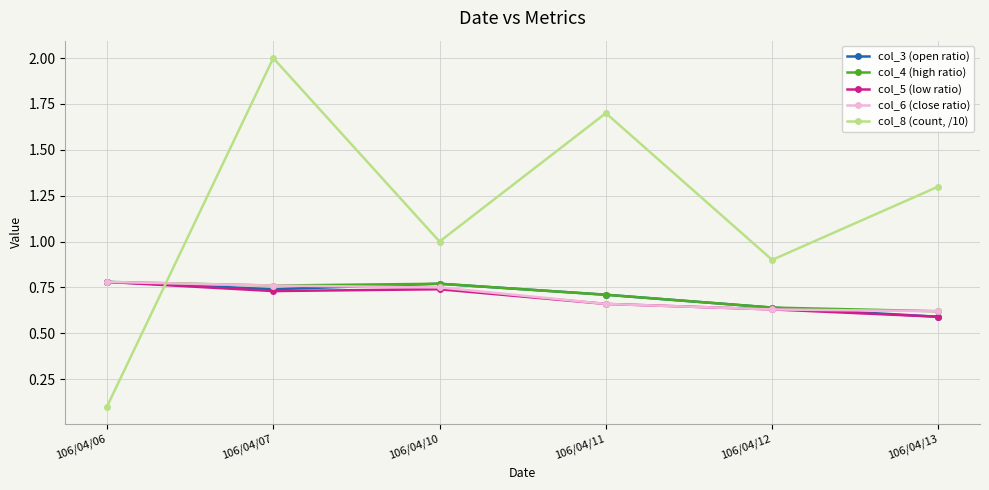

Is the value of col_3 (open ratio) at 106/04/12 greater than the value of col_5 (low ratio) at 106/04/10?

No